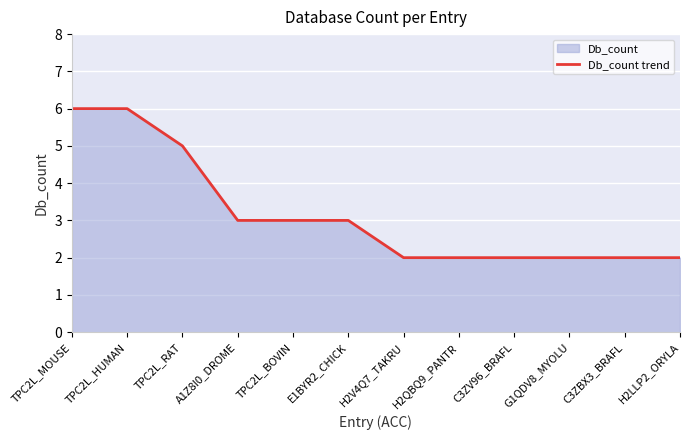

What is the label of the 5th point from the left?

TPC2L_BOVIN